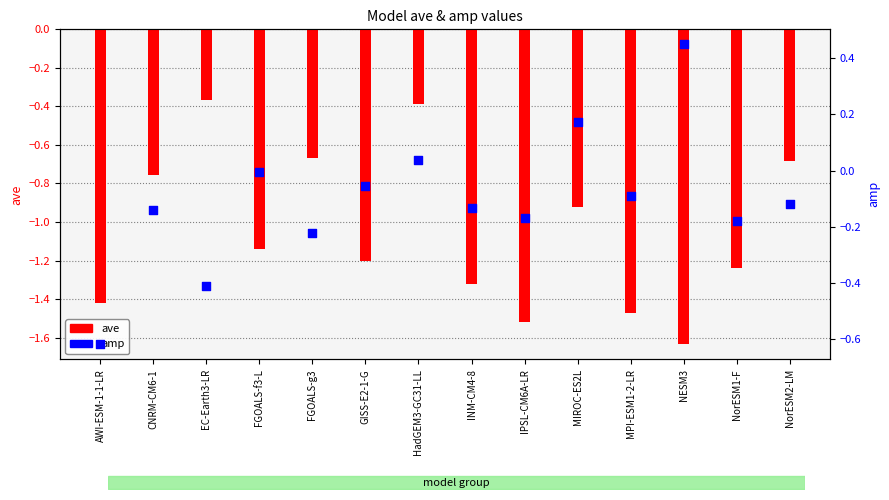

What are all the series names shown in the legend?

ave, amp